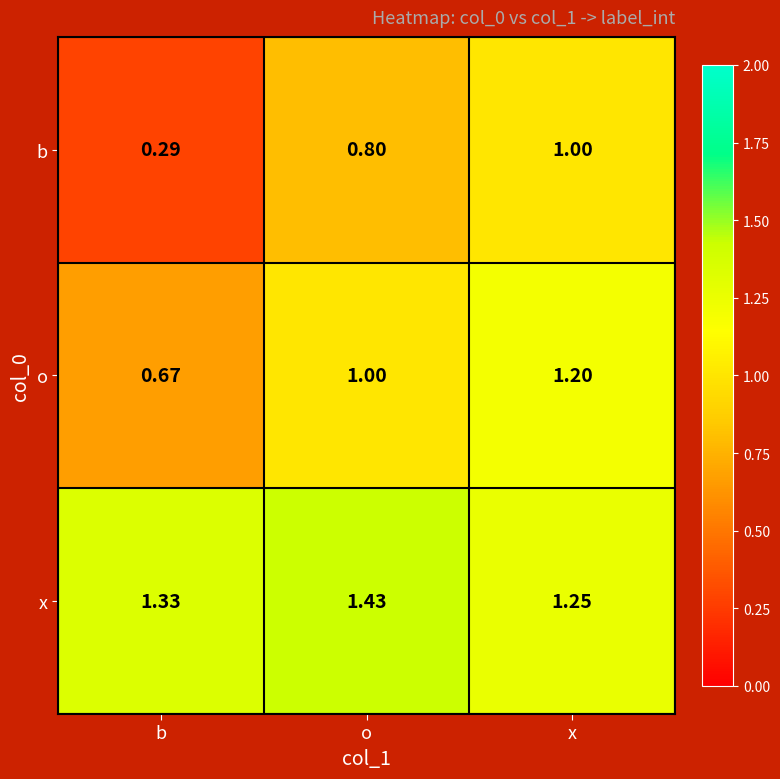

At which category is the sum across all series the highest?

x